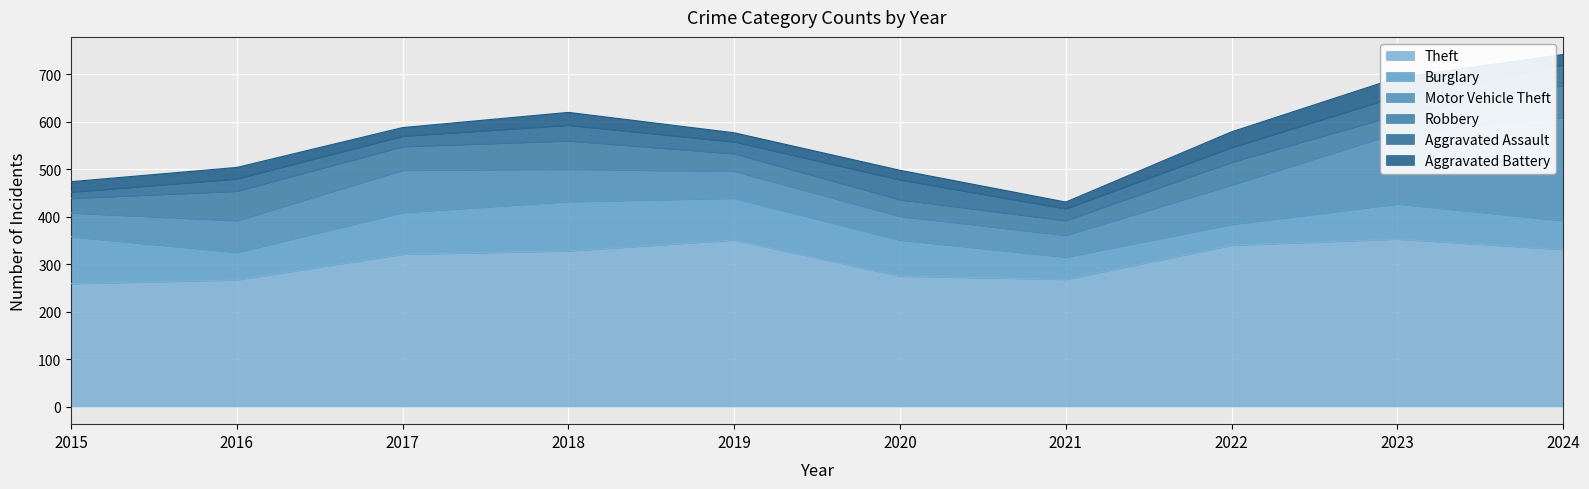

Is the value of Aggravated Battery at 2016 greater than the value of Motor Vehicle Theft at 2016?

No